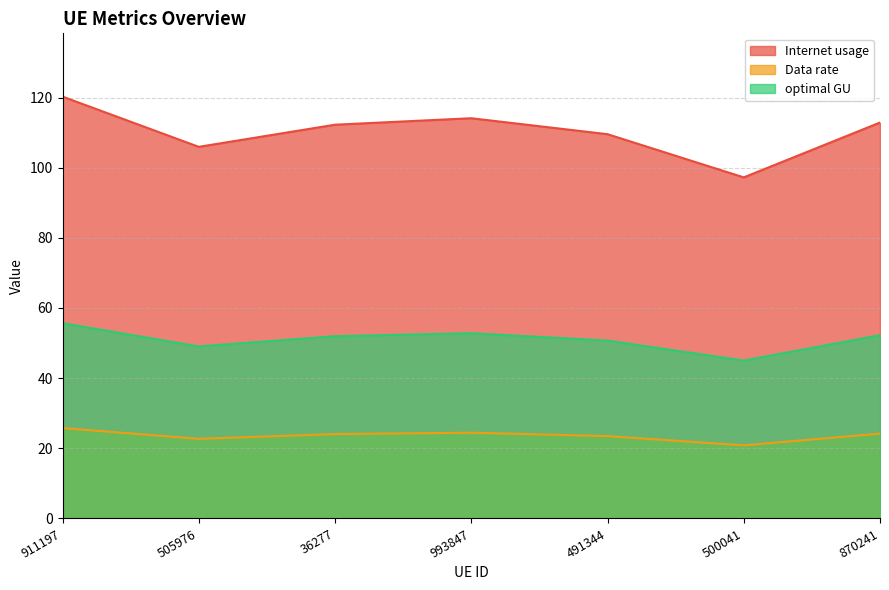

Reading right to left, list all the values displayed in this chart.

Internet usage: 112.9	97.2	109.5	114.1	112.2	105.9	120.3
Data rate: 24.2	20.8	23.5	24.4	24.1	22.7	25.8
optimal GU: 52.2	45.0	50.7	52.8	52.0	49.0	55.7